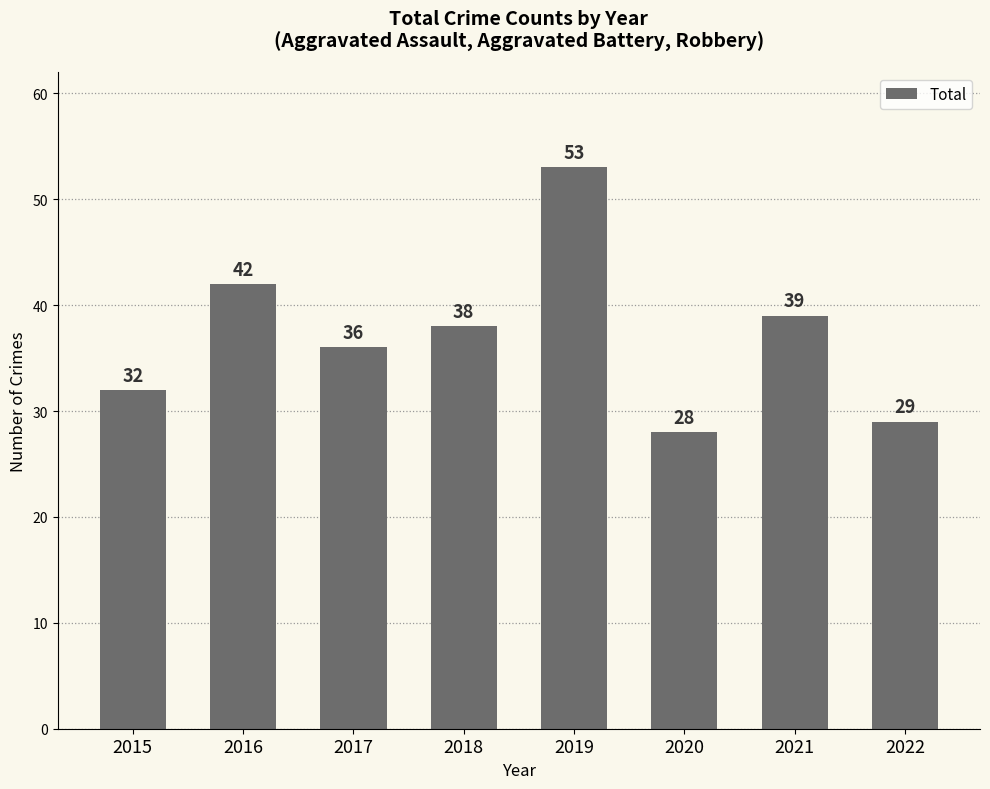

What is the smallest value displayed?

28